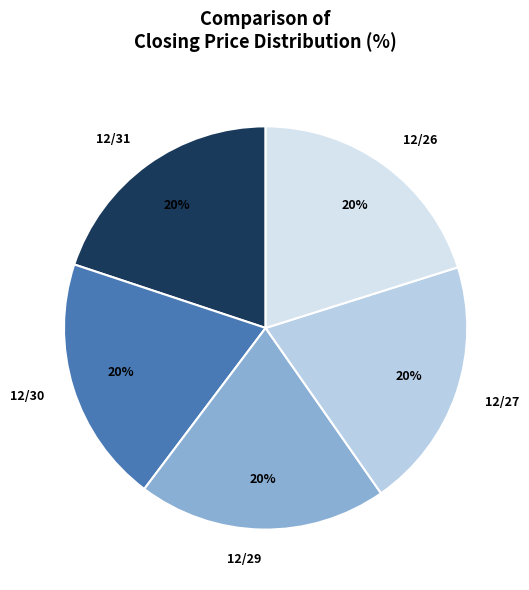

Do 12/27 and 12/29 together represent more than half of the pie?

No